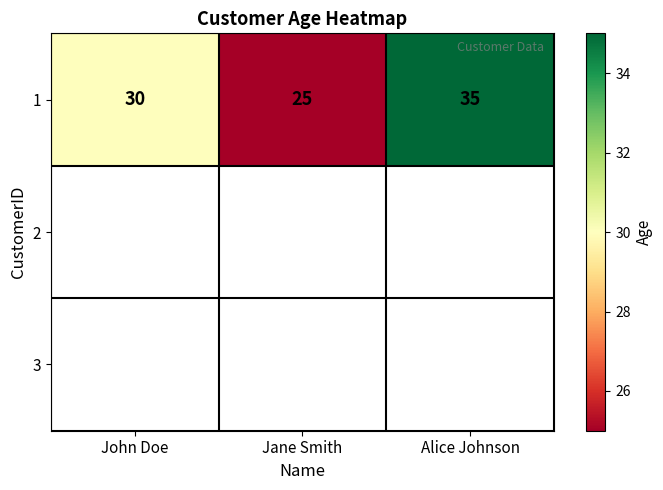

Is it true that the value at Jane Smith is 41?

False